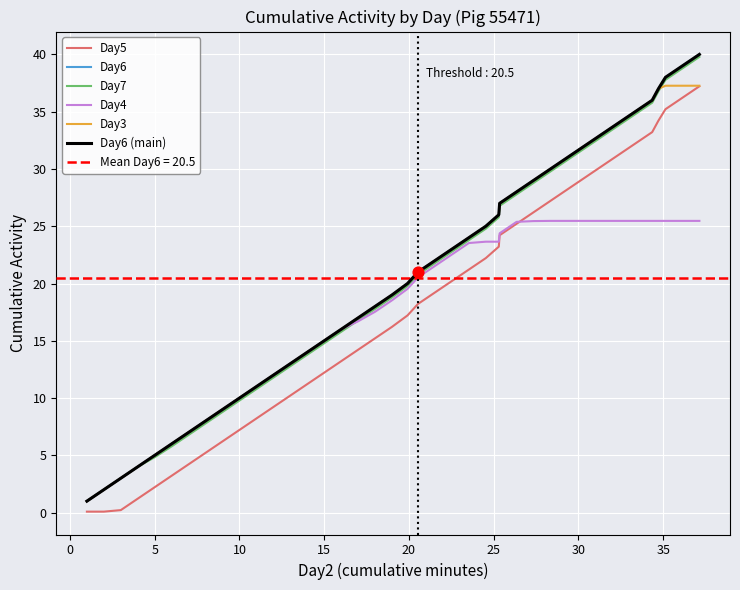

Which series reaches the maximum Y coordinate?

Day6